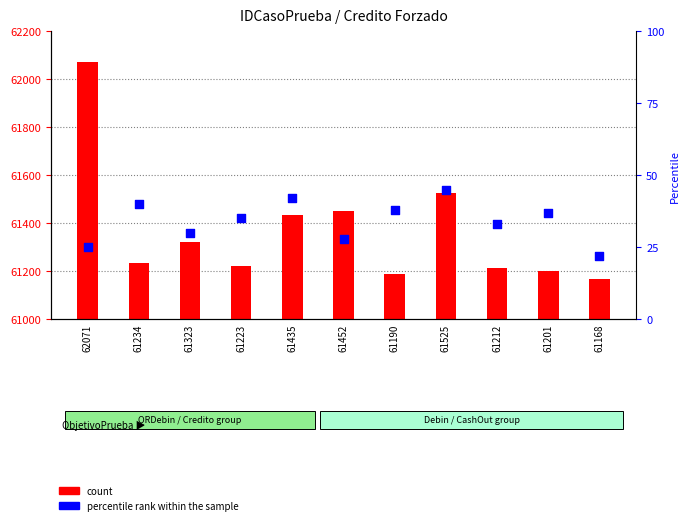

Which series has the widest spread of Y values?

count